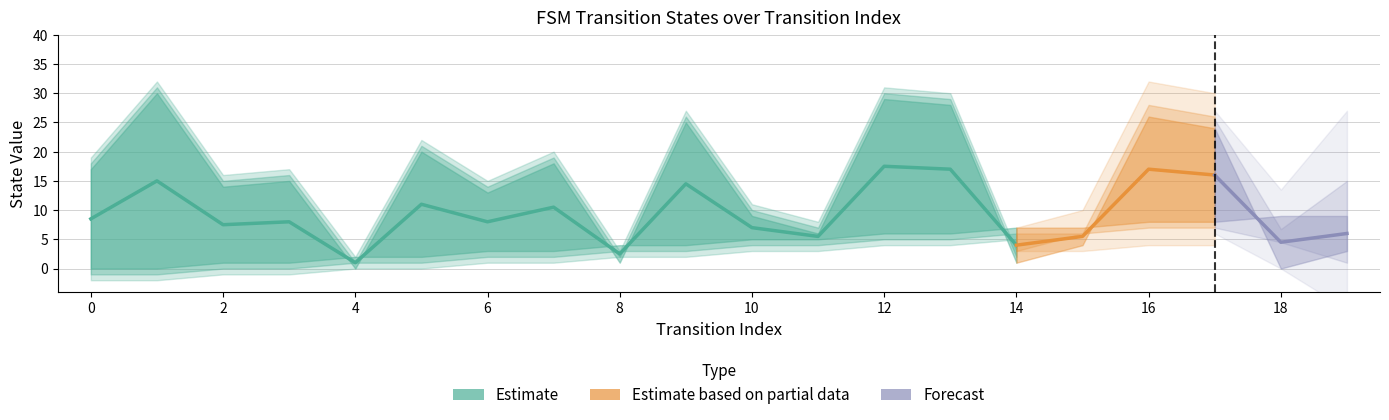

True or false: destination_state has a value of 21 at 3.

False